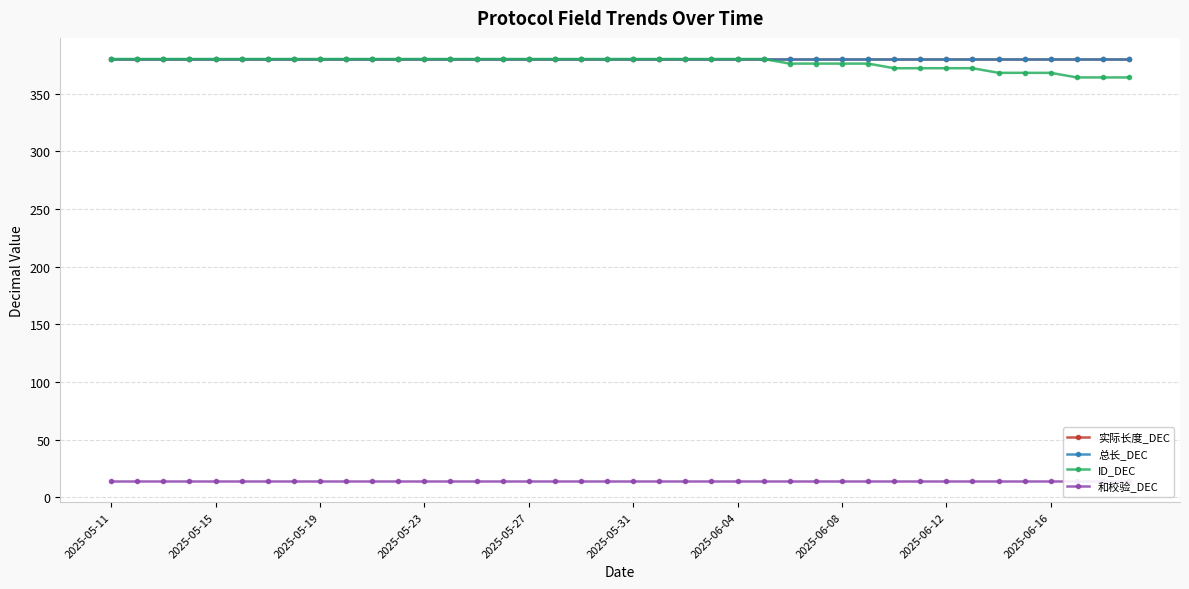

How many lines are shown in the chart?

4